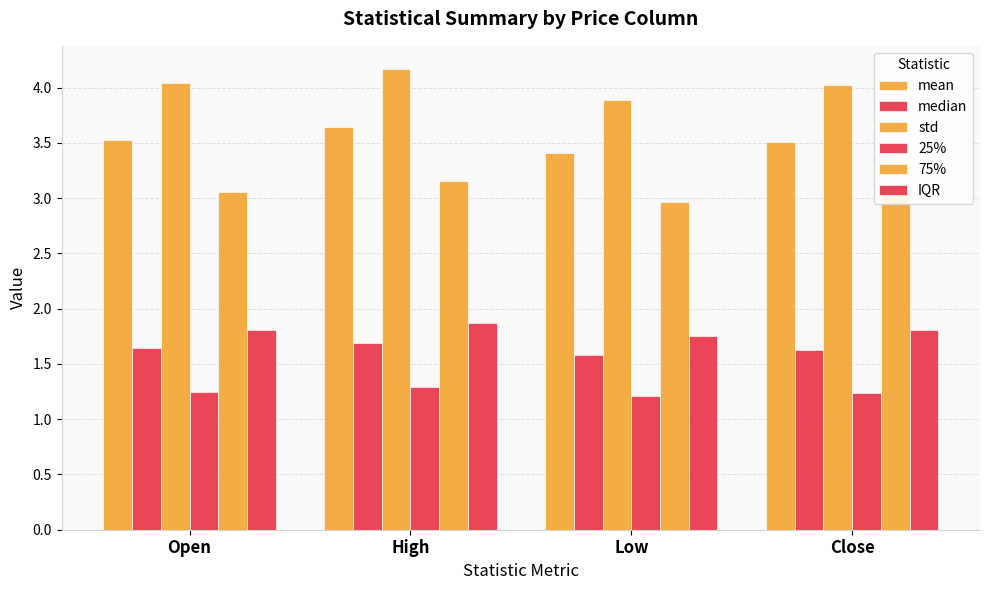

How many series are shown in this chart?

6